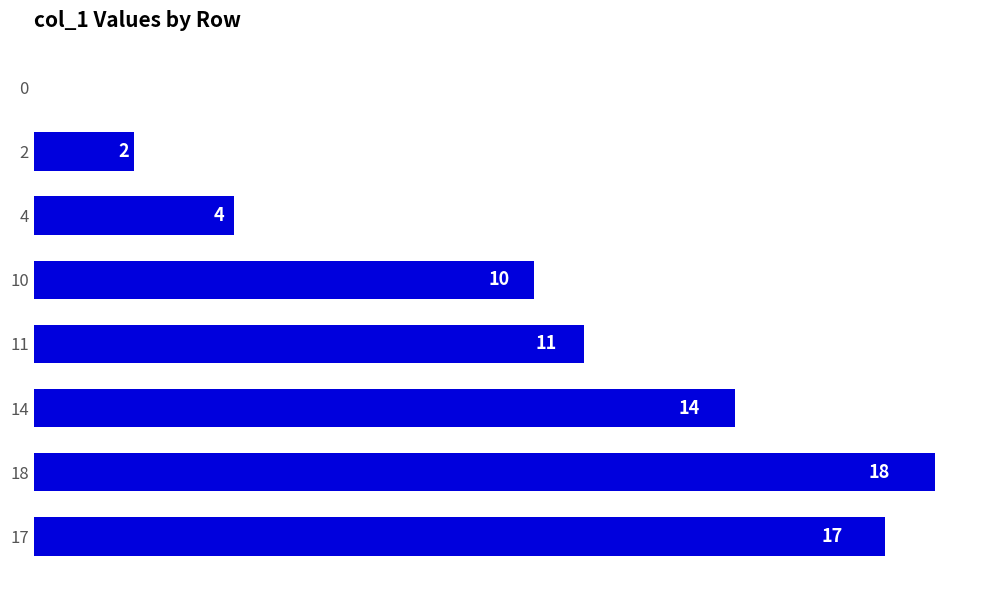

Does the chart contain stacked bars?

No